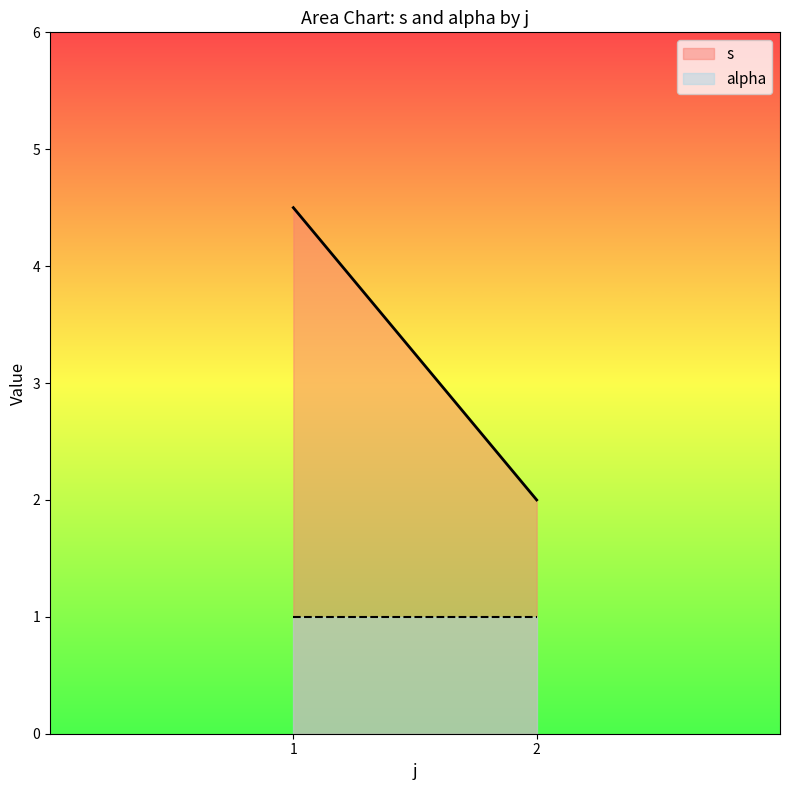

Reading right to left, list all the values displayed in this chart.

s: 2=2.0	1=4.5
alpha: 2=1.0	1=1.0